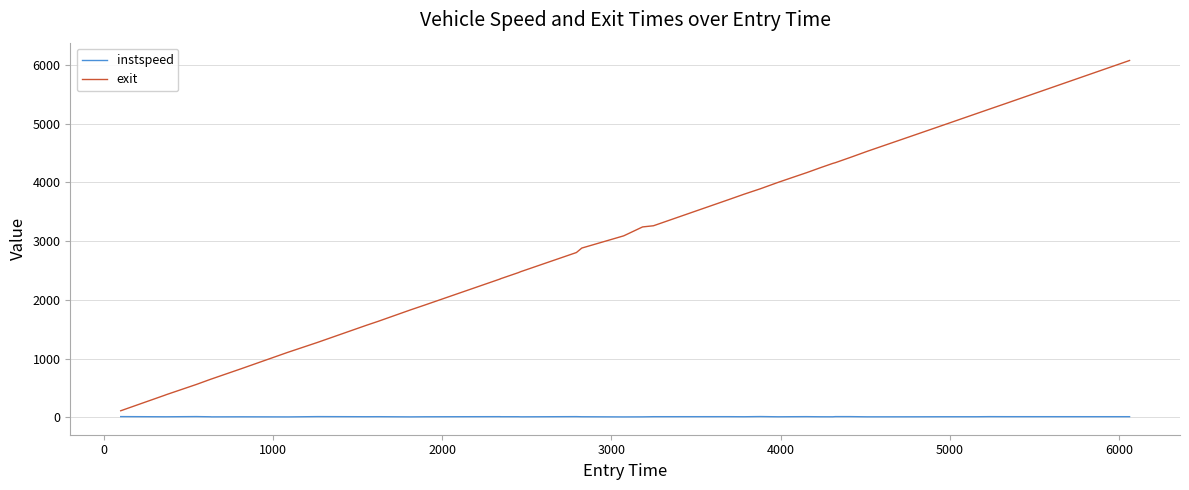

Which series has the largest range (max minus min)?

exit